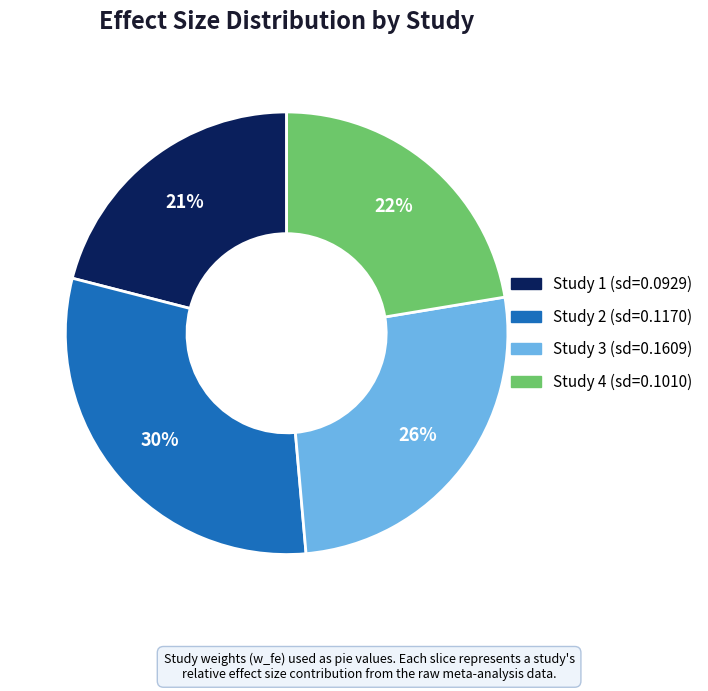

Is there a majority slice in this chart?

No